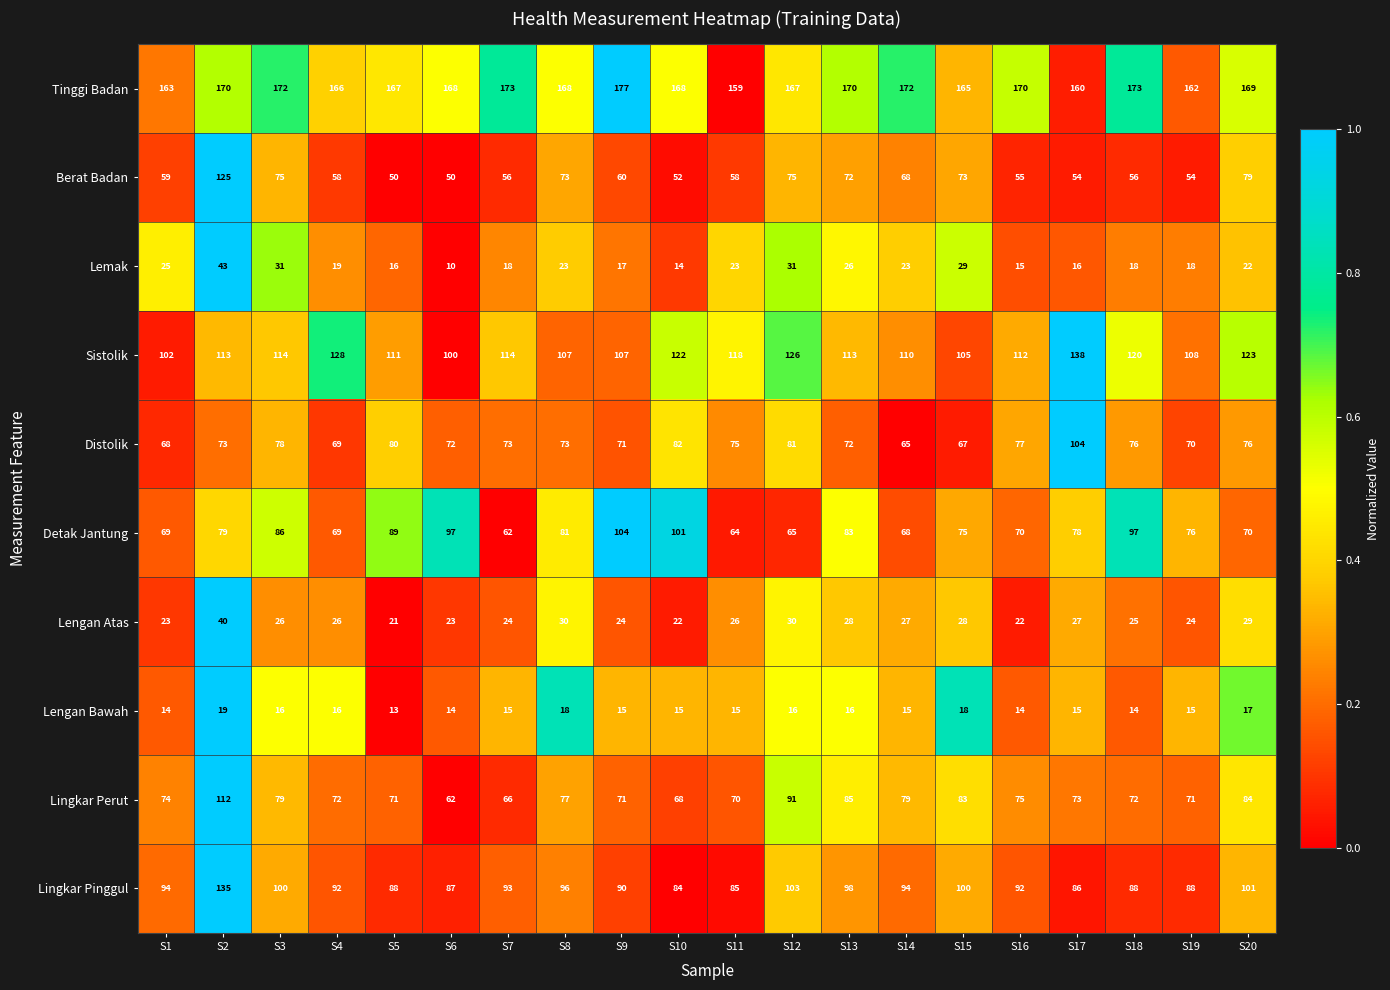

What is the spread (max minus min) of values at S10?

154